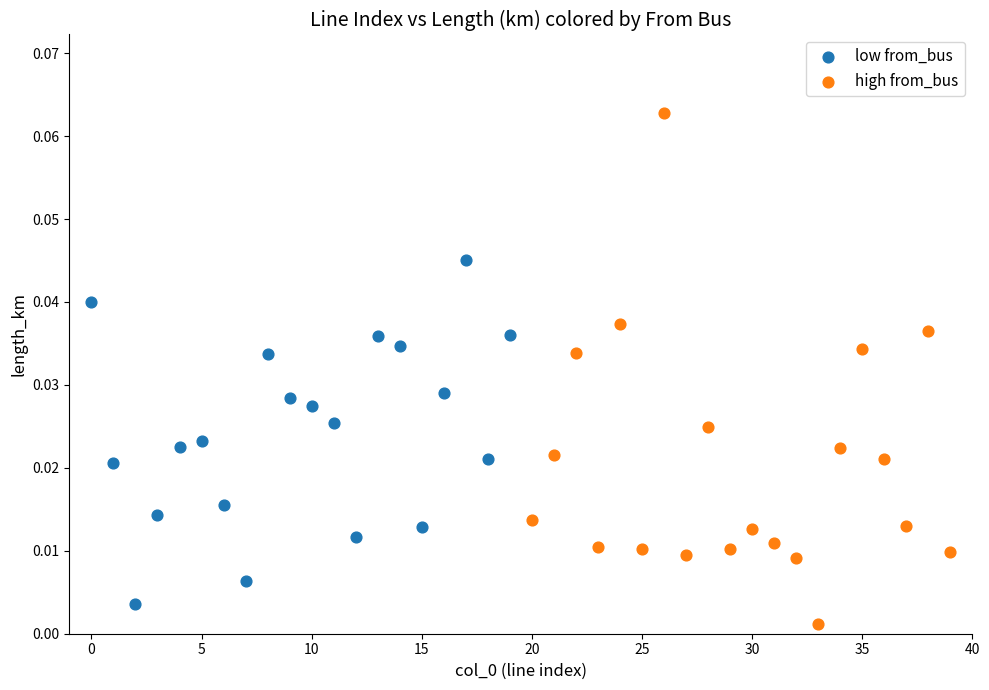

Which series reaches the maximum Y coordinate?

high from_bus